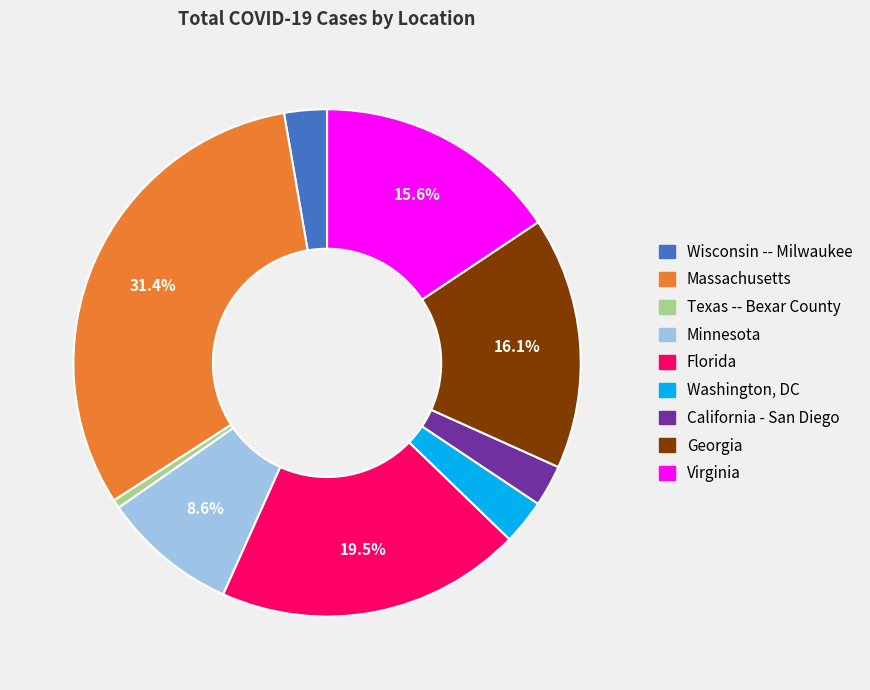

Between Texas -- Bexar County and Wisconsin -- Milwaukee, which is larger?

Wisconsin -- Milwaukee